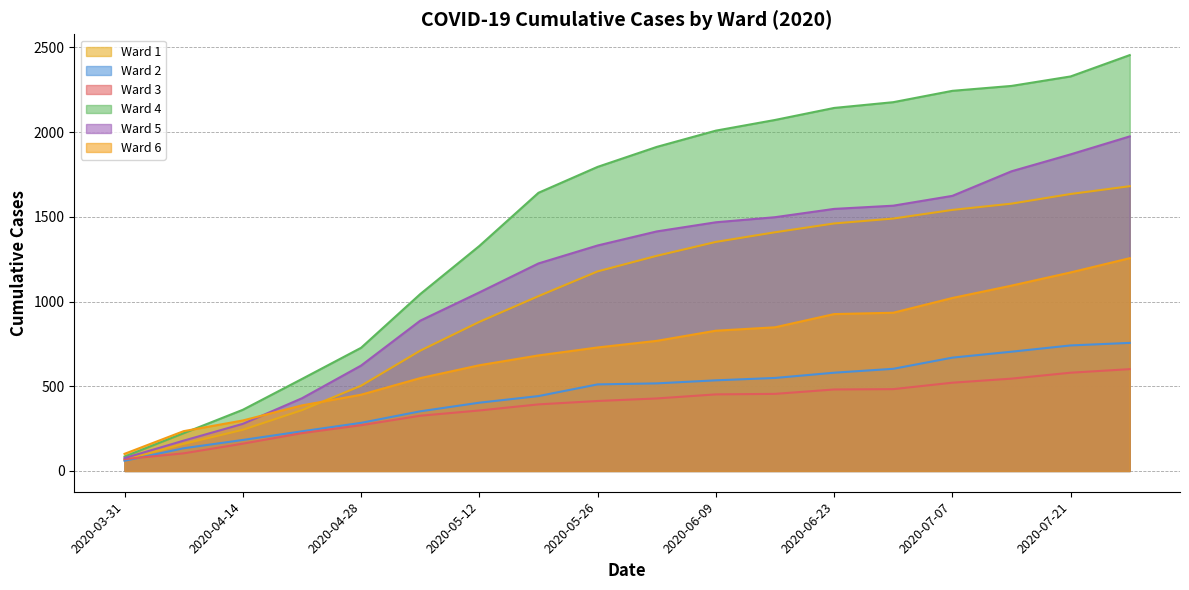

Which category has the lowest value in the Ward 1 series?

2020-03-31